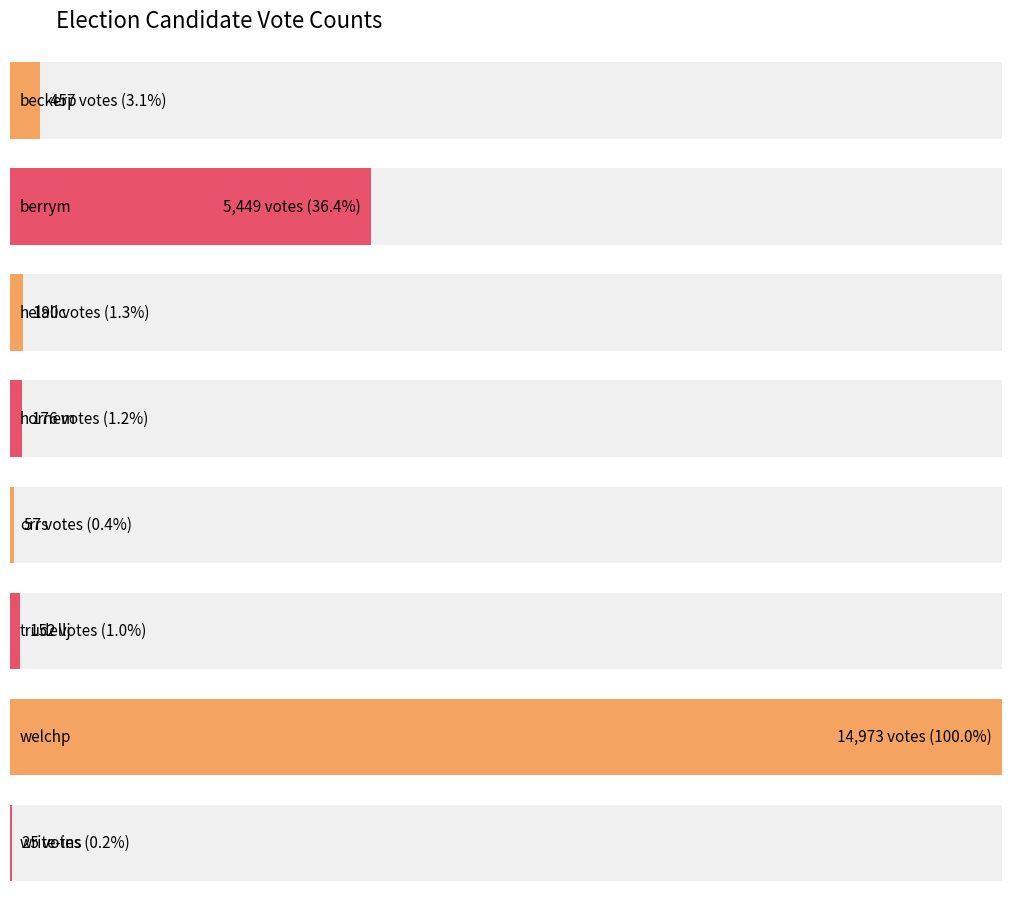

What is the label of the 5th bar from the right?

hornem